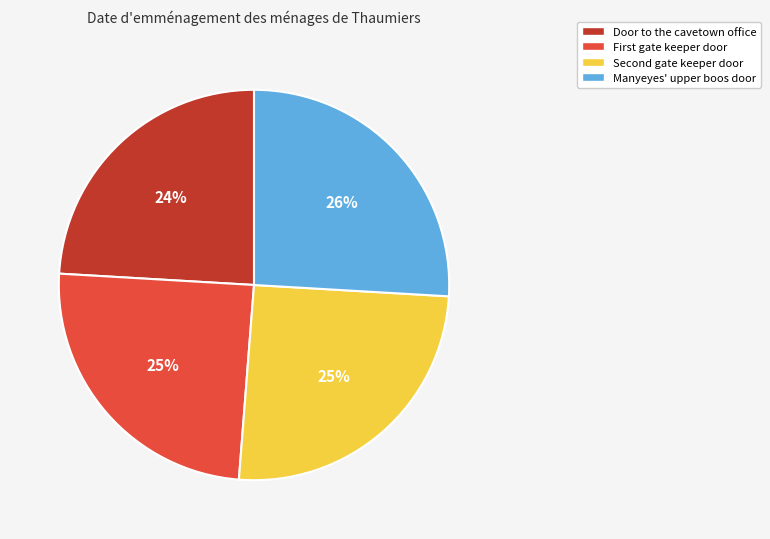

What is the largest slice in the pie chart?

Manyeyes' upper boos door